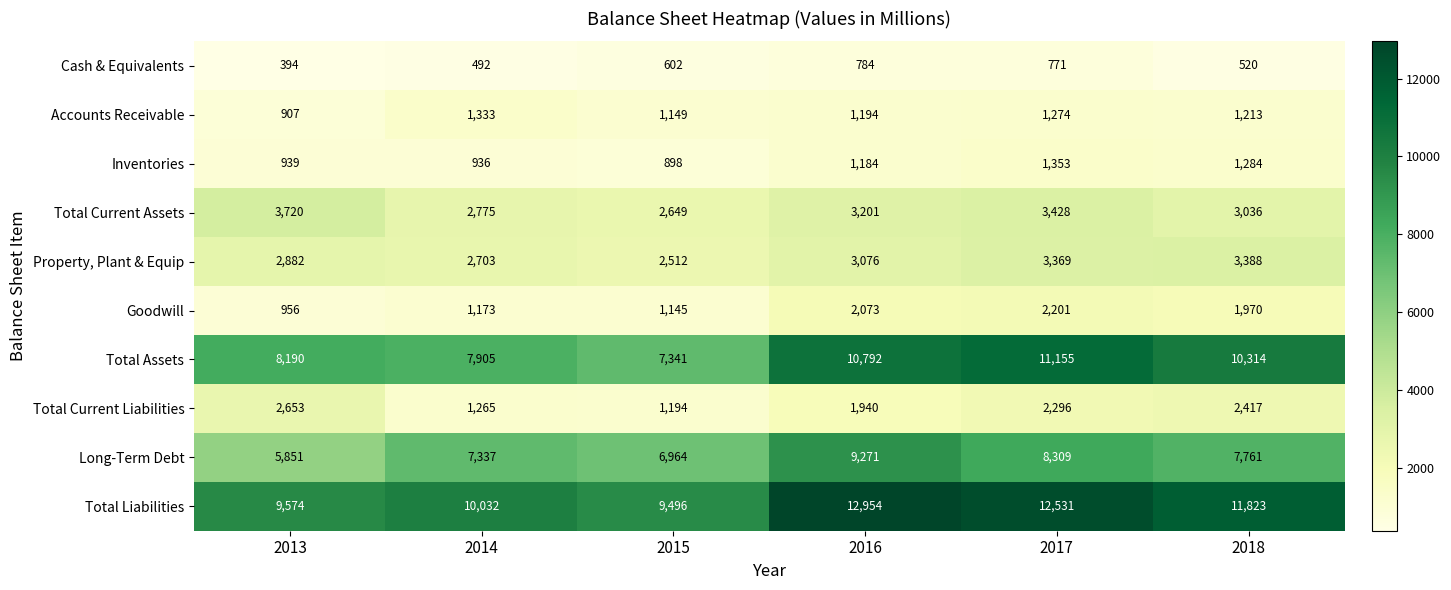

How many Total Current Assets values are between 2775 and 3428?

4